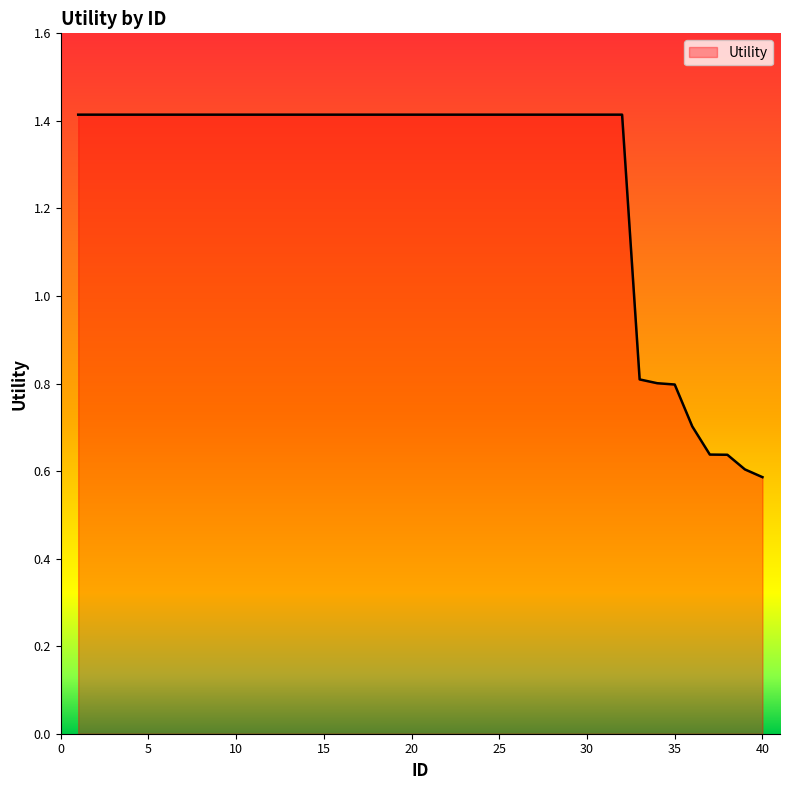

What is the maximum value shown in the chart?

1.4